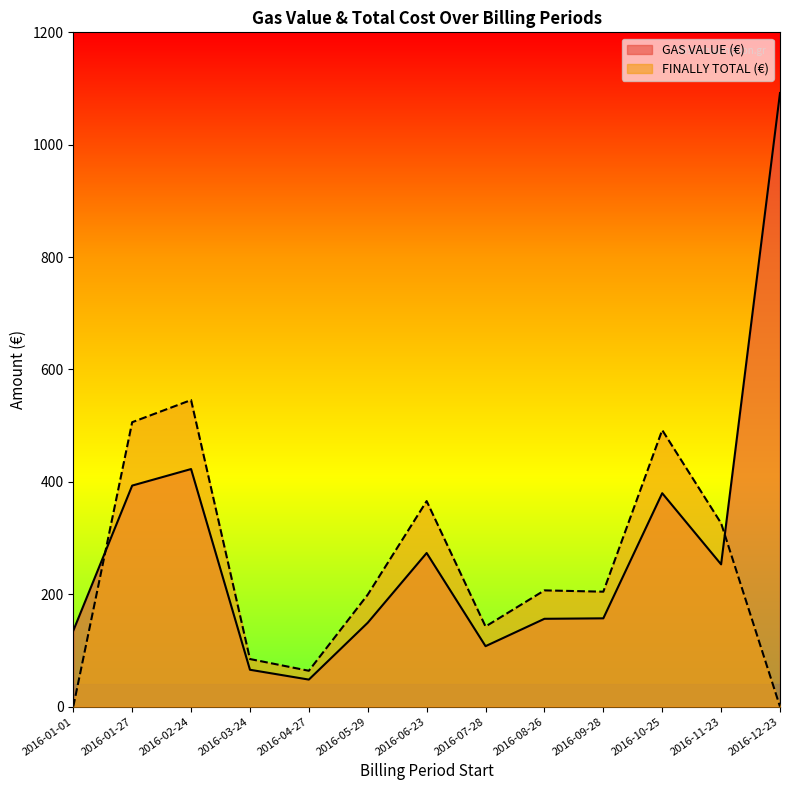

What are all the series names shown in the legend?

GAS VALUE (€), FINALLY TOTAL (€)